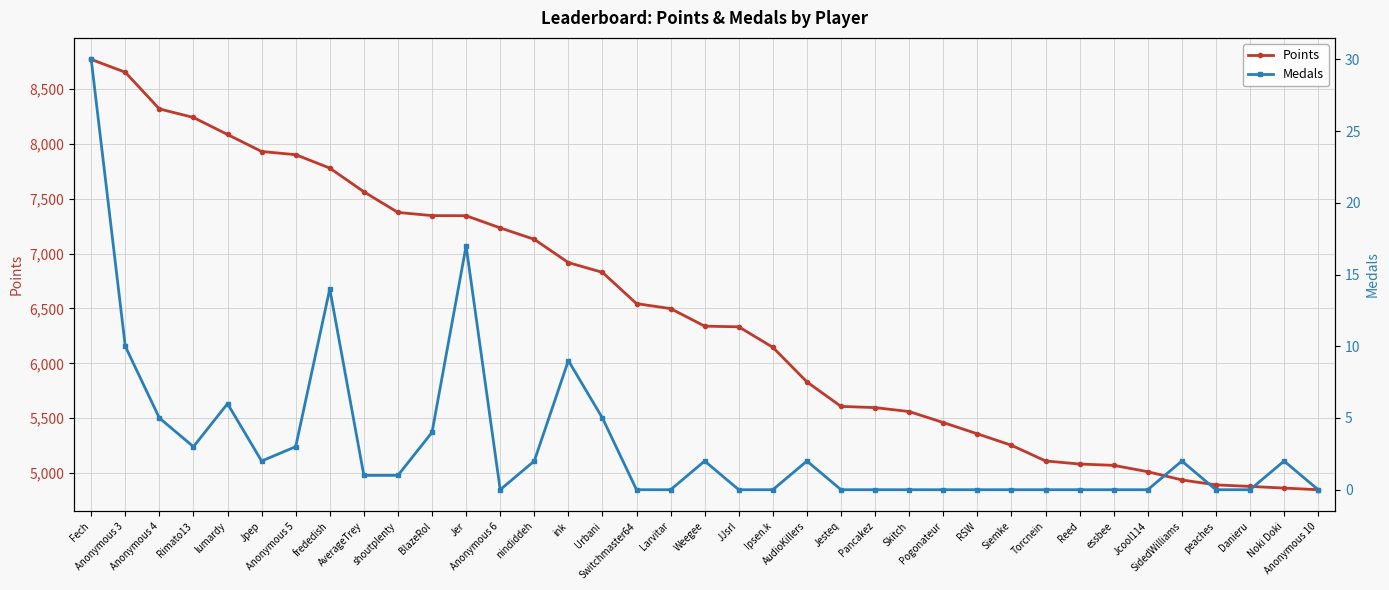

The value of Medals at Siemke is 0. True or false?

True